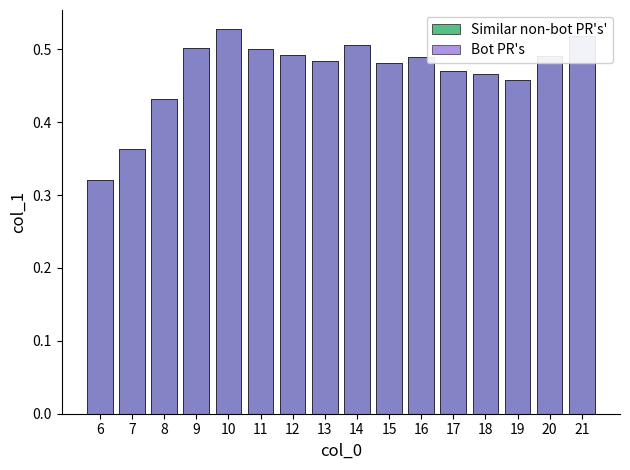

Which has a higher value, 18 or 16?

16